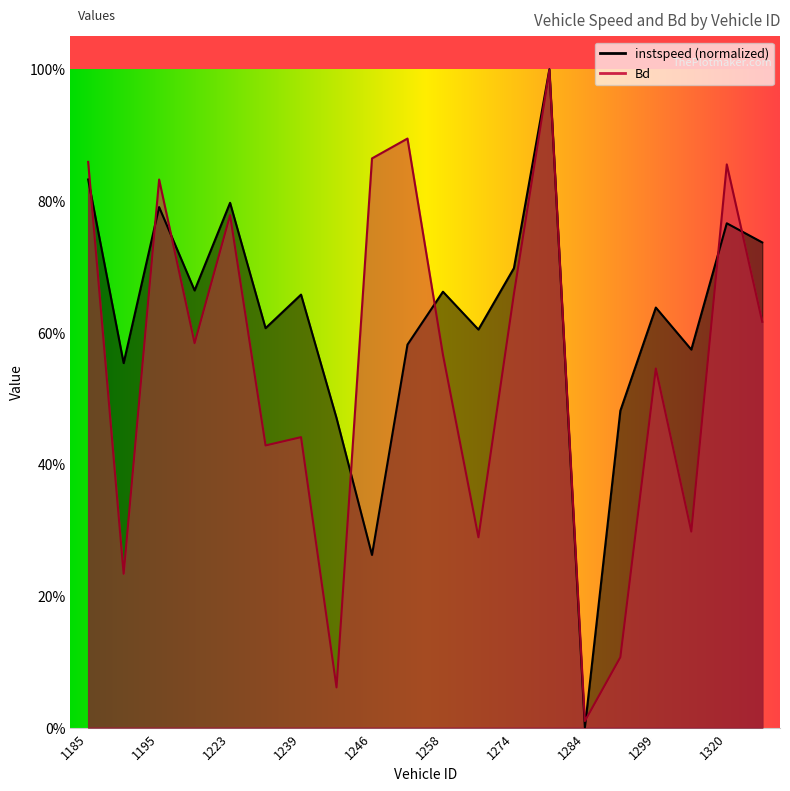

True or false: Bd has more than 0 points higher than both neighbors.

True